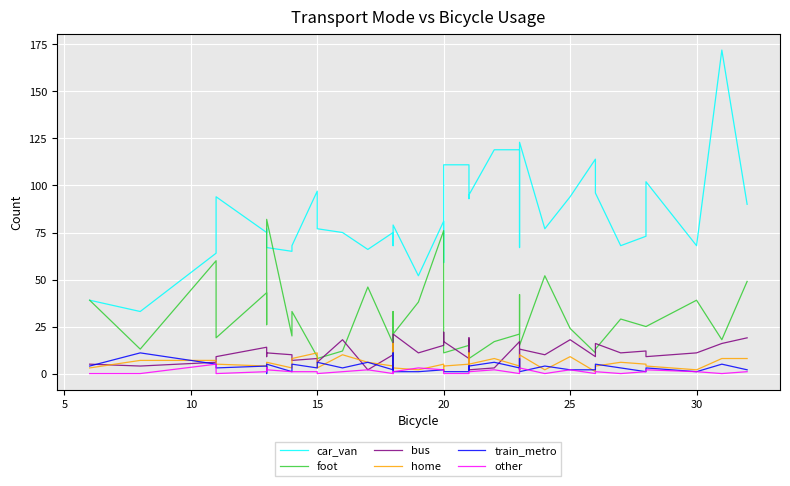

What is the value of the car_van point at the 31st from the left?

67